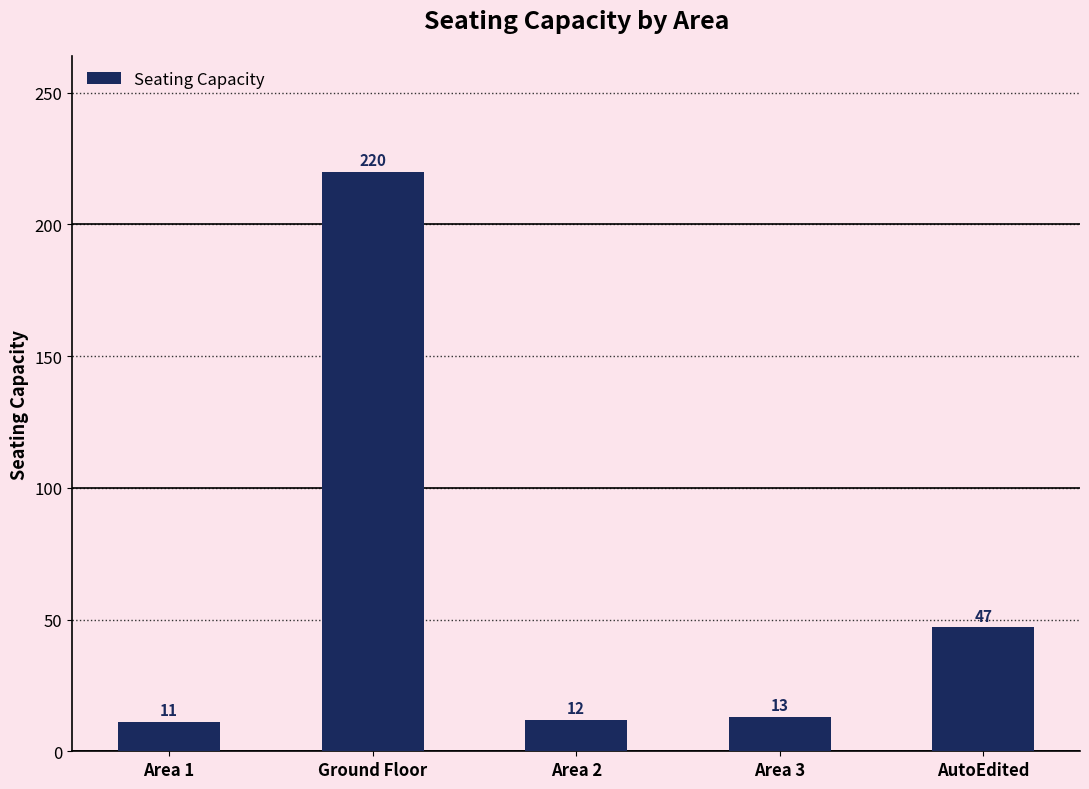

What is the change in value from Area 1 to AutoEdited?

+36